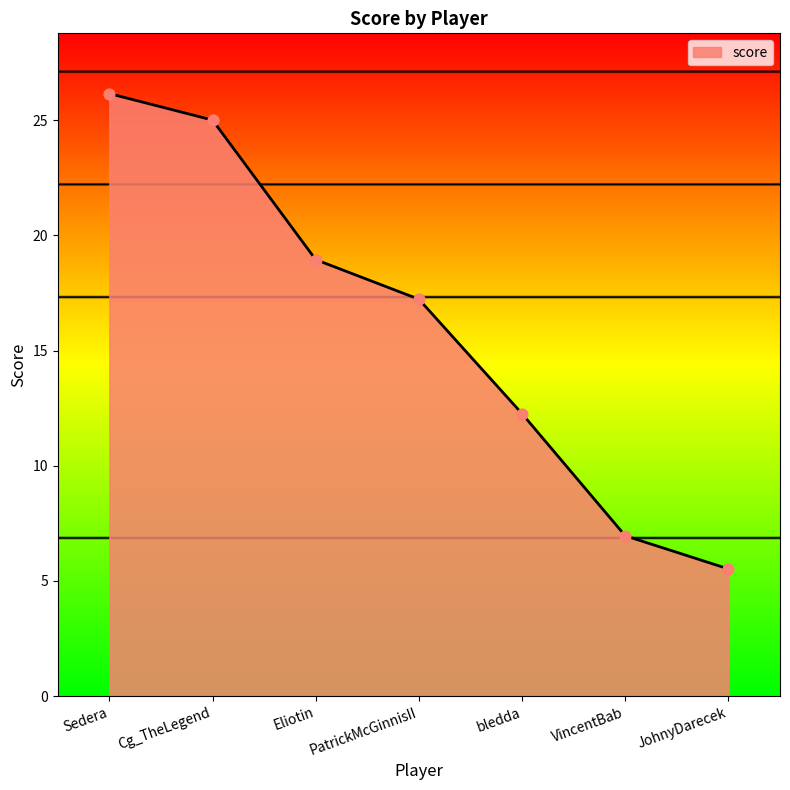

What is the change in value from Cg_TheLegend to Eliotin?

-6.1